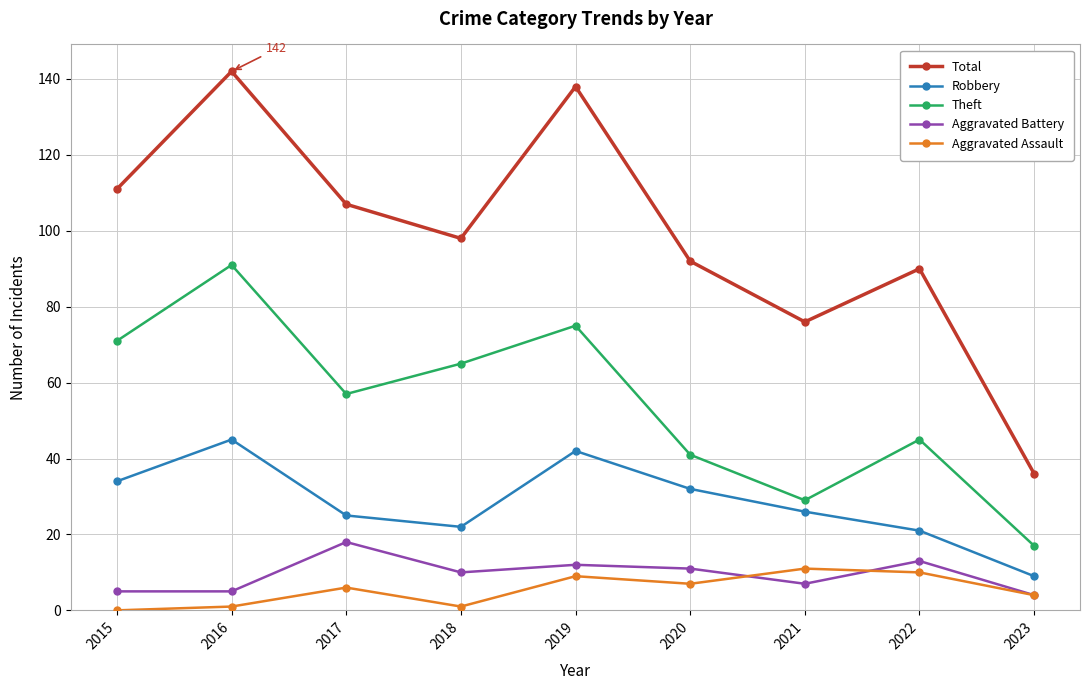

The value of Total at 2022 is 150. True or false?

False